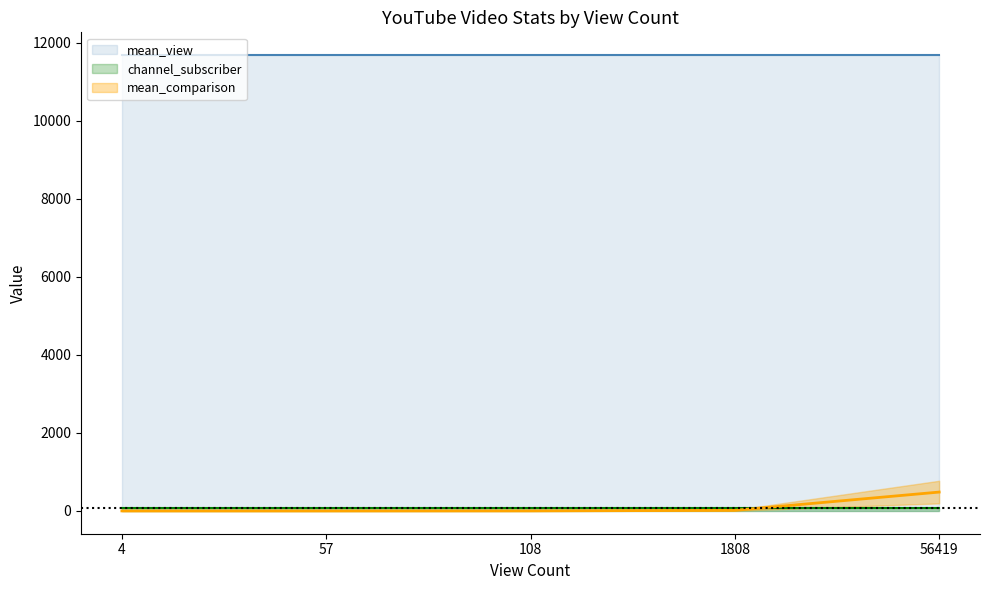

Is it true that mean_comparison equals 0 at 57?

True